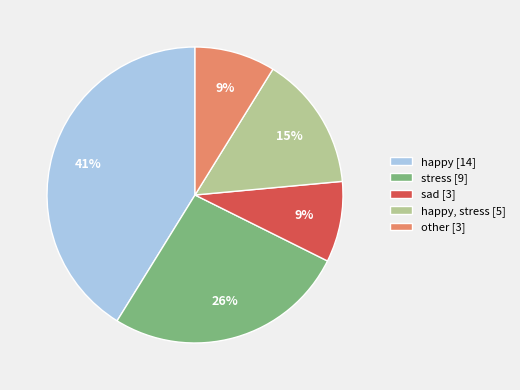

Is there a majority slice in this chart?

No